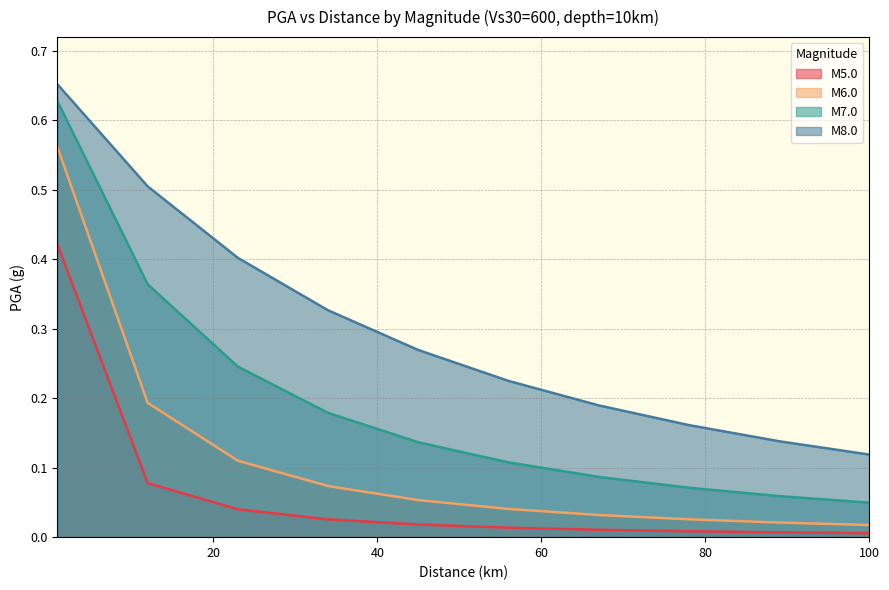

Between 56 and 78, which series saw the biggest shift?

M8.0